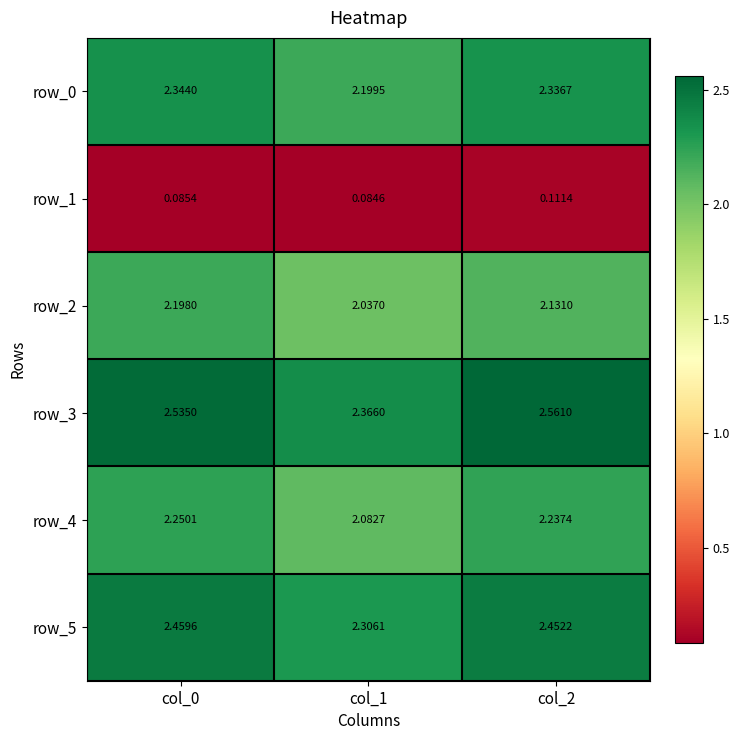

Is the value of row_3 at col_0 greater than the value of row_1 at col_2?

Yes